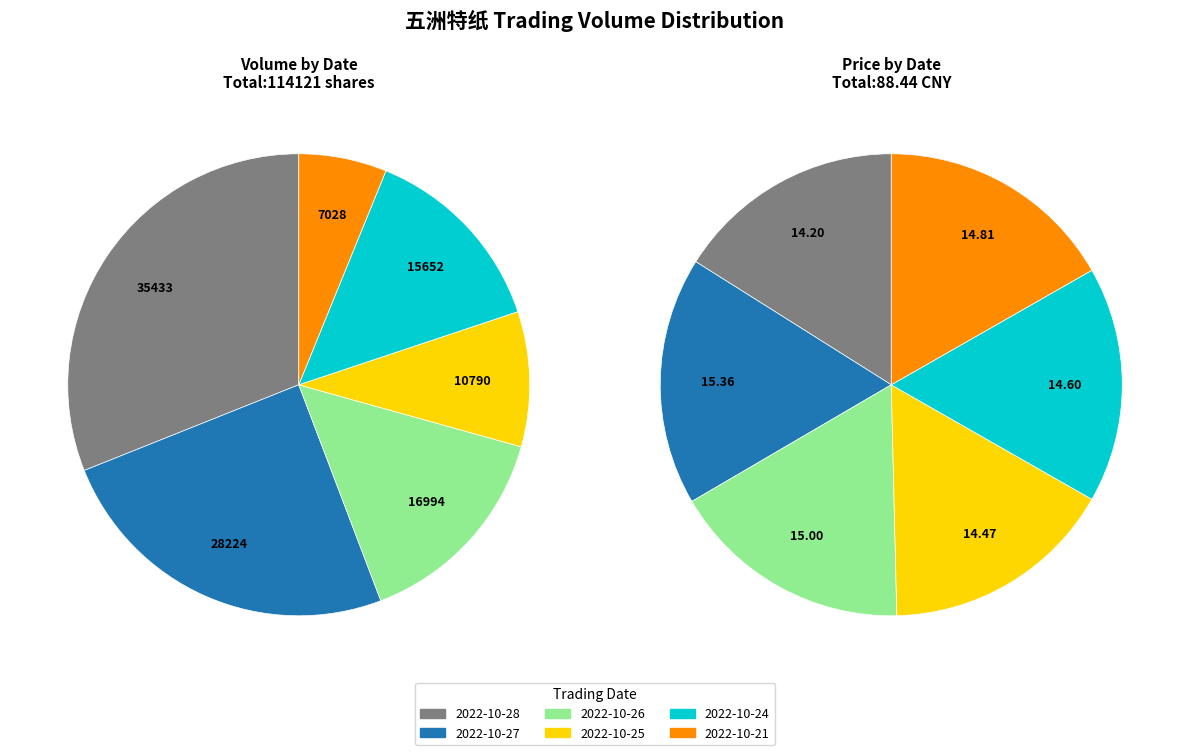

Count the number of slices in the pie.

6